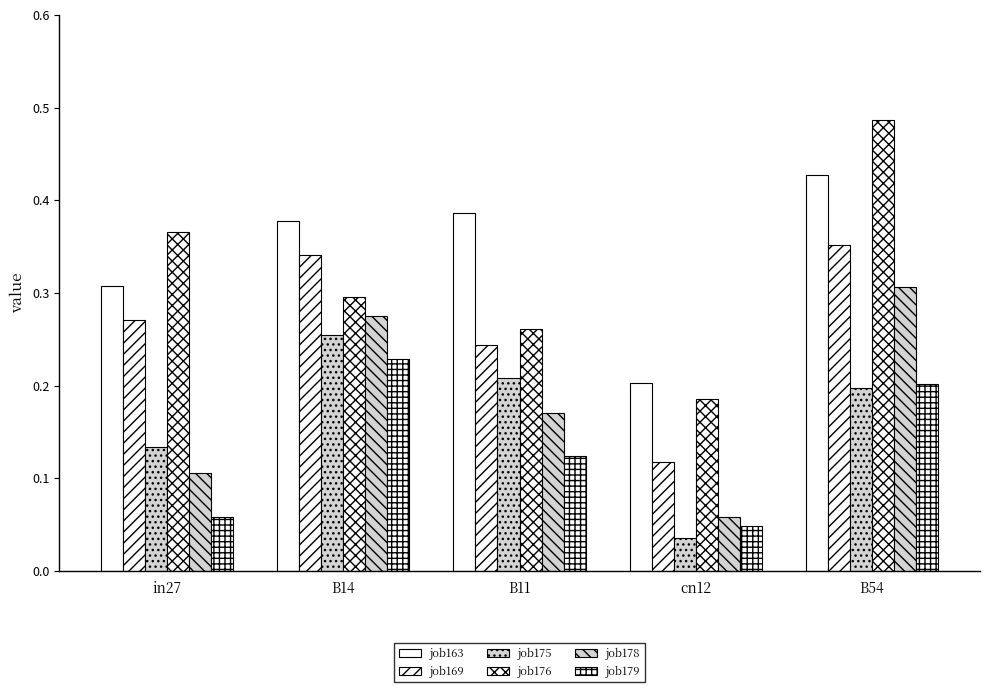

Rank the series by their maximum value, from lowest to highest.

job179, job175, job178, job169, job163, job176